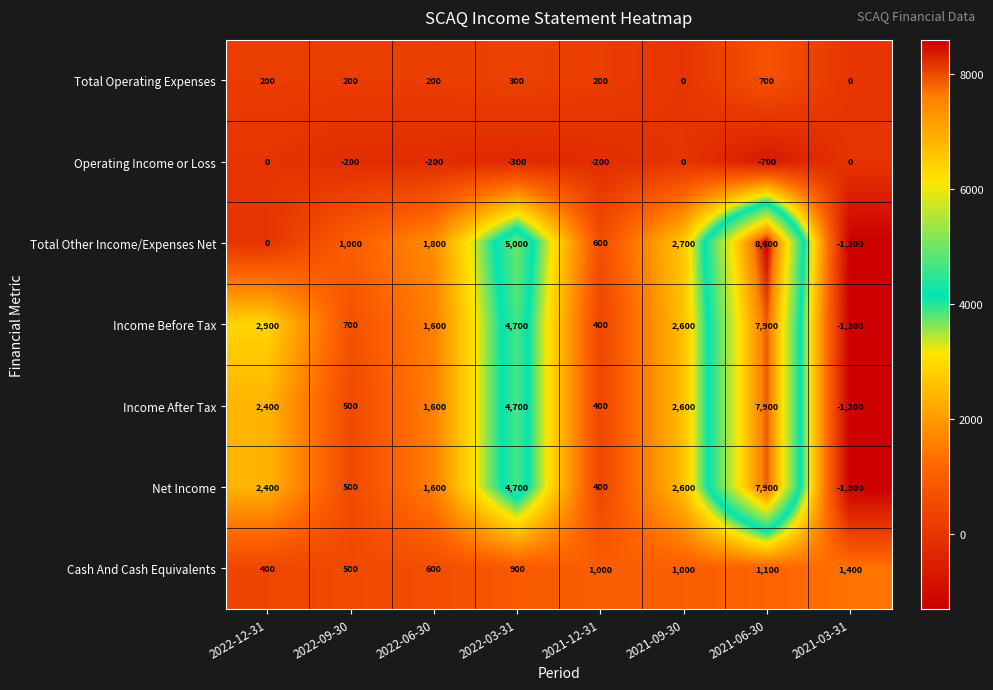

At which category is the sum across all series the highest?

2021-06-30